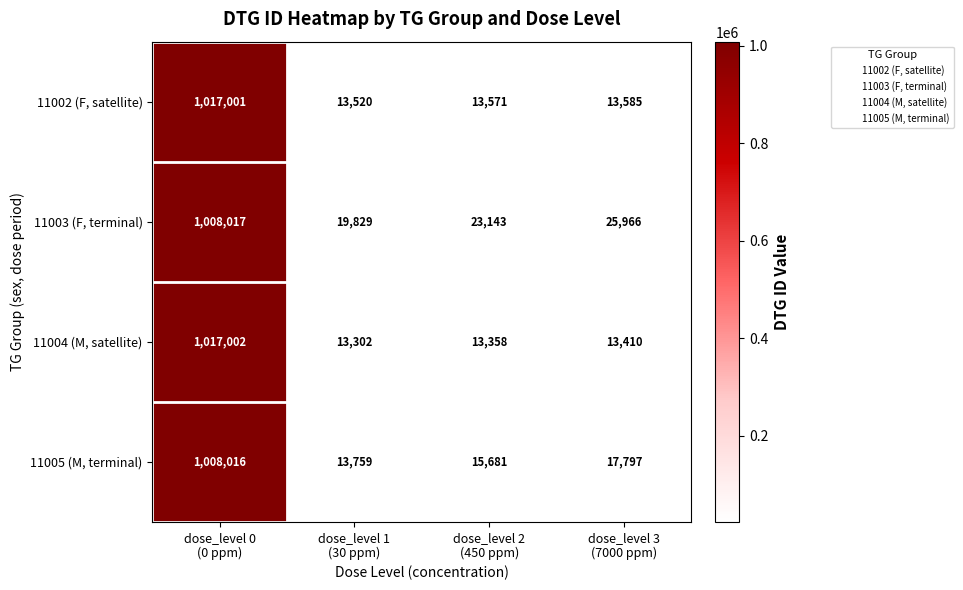

Which category has the highest value across all series?

dose_level 0
(0 ppm)